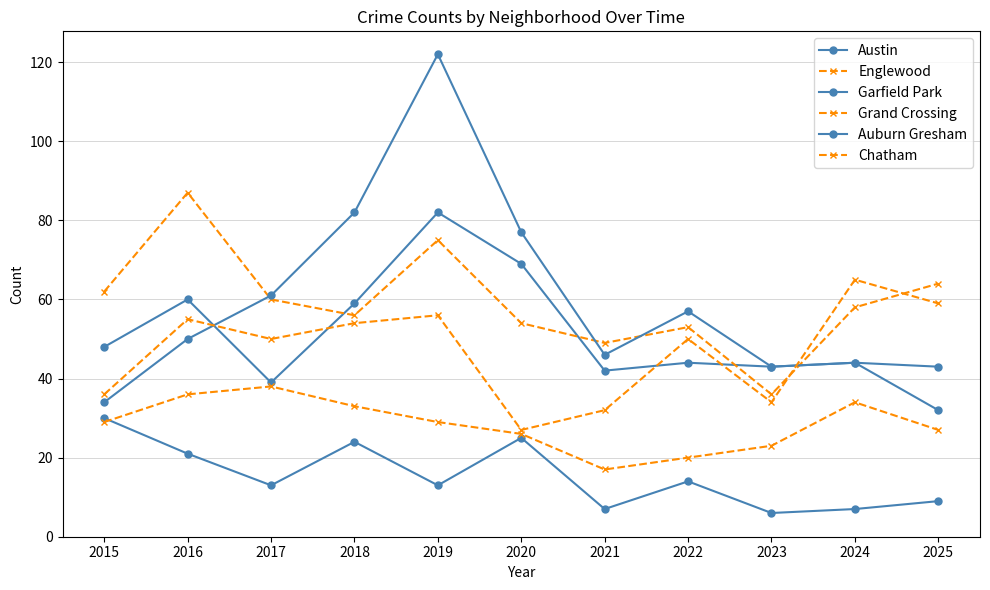

True or false: Grand Crossing and Chatham cross at least once.

False